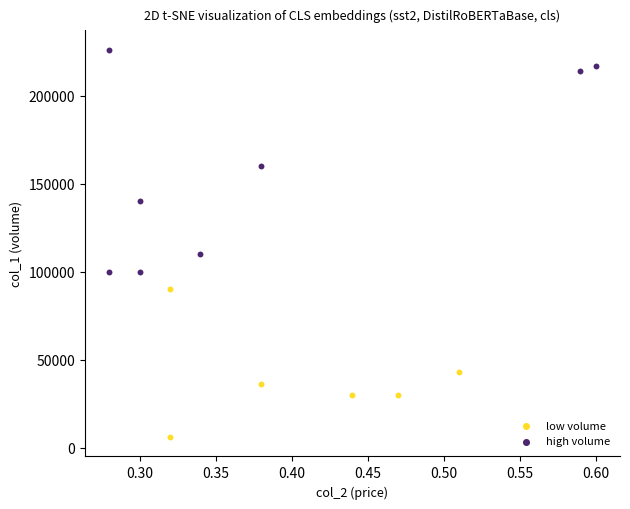

Which series reaches the minimum Y coordinate?

low volume